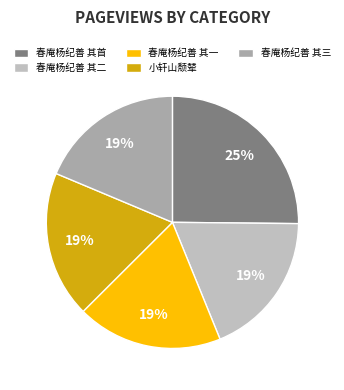

How many segments does this pie chart have?

5